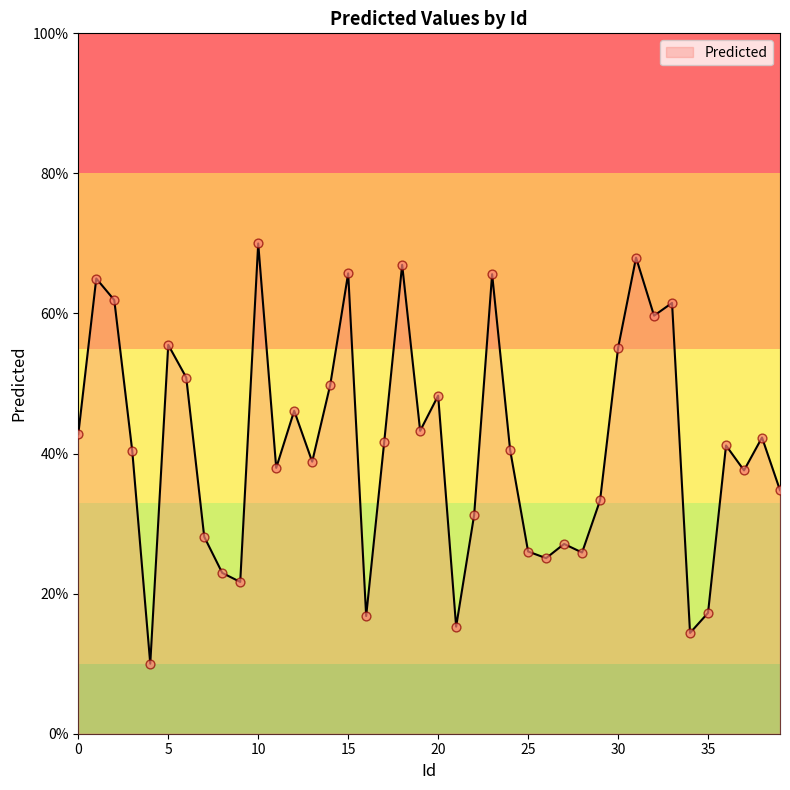

What is the smallest value displayed?

10.0